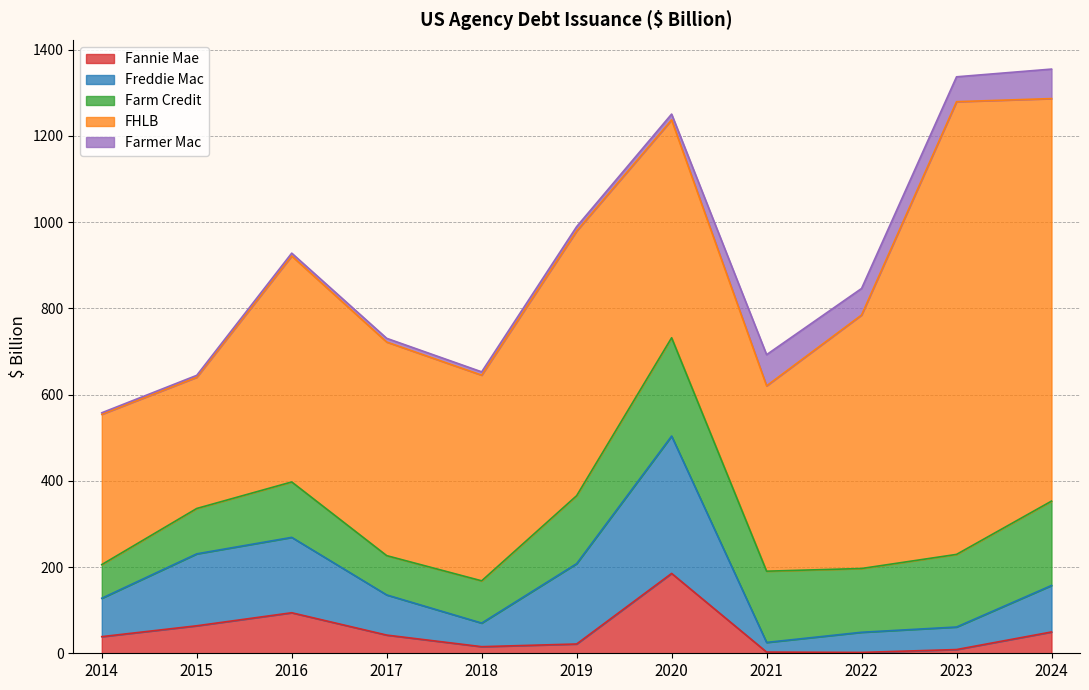

How many interior local valleys does the FHLB series have?

3